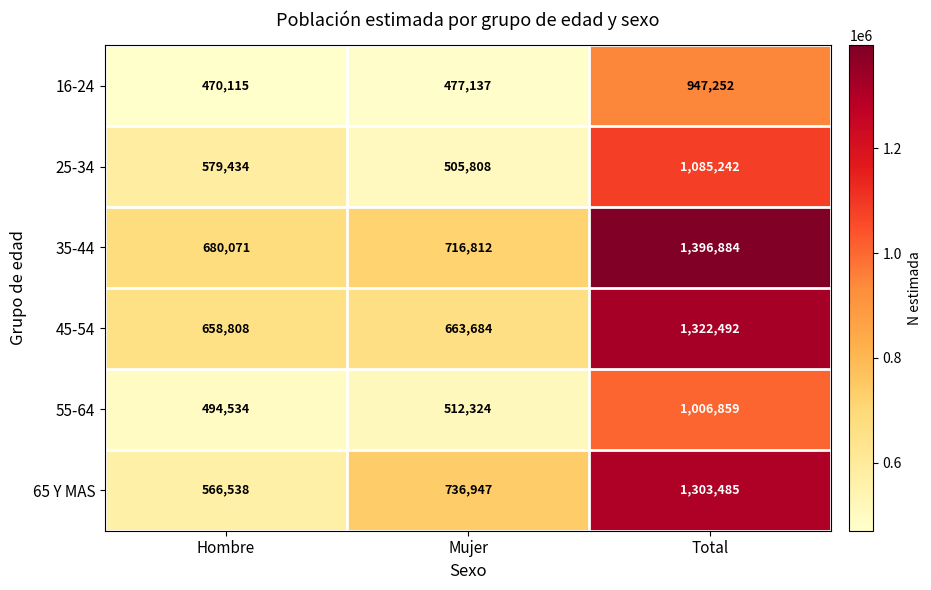

Is it true that 16-24 equals 465354 at Total?

False